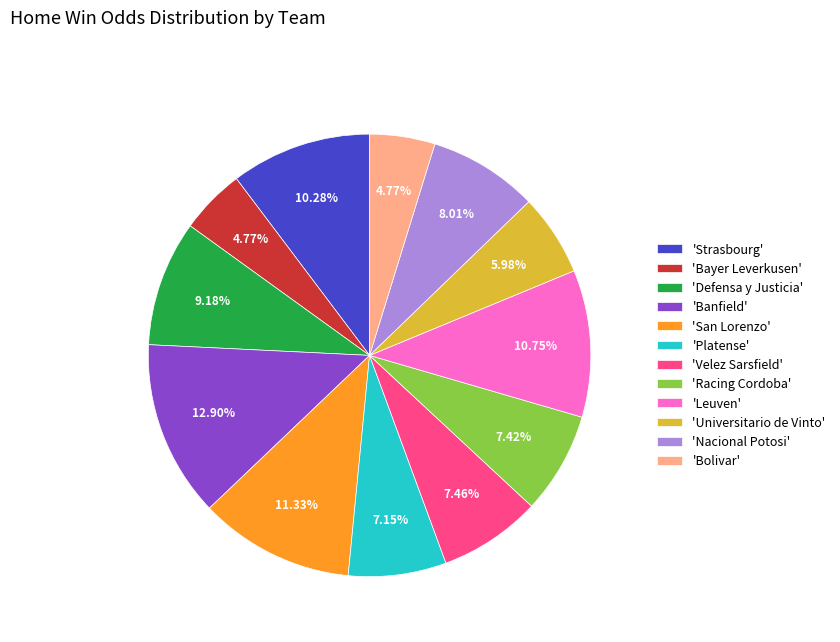

Does any single category account for the majority?

No